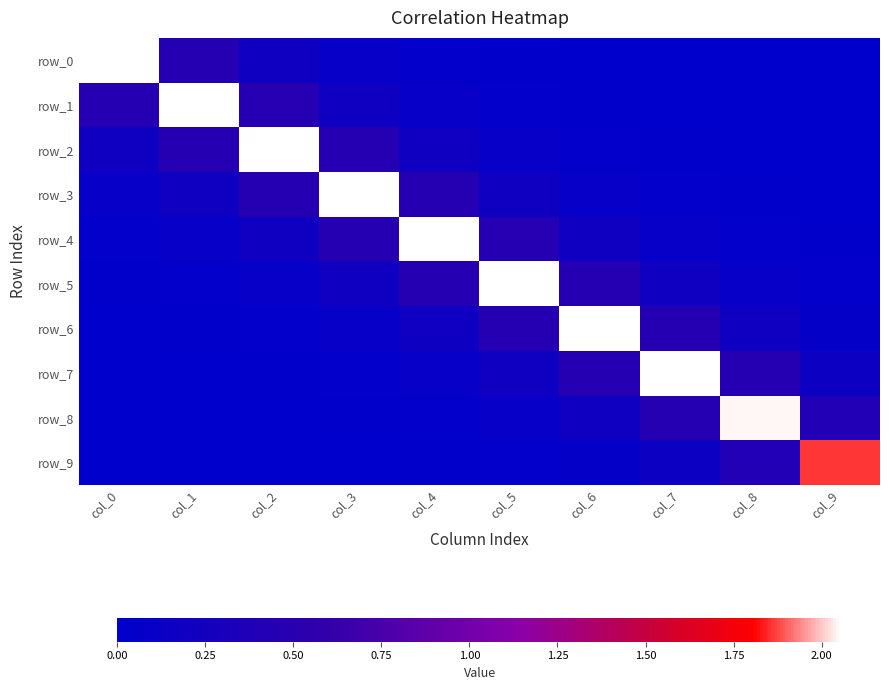

At which category is the sum across all series the highest?

col_4